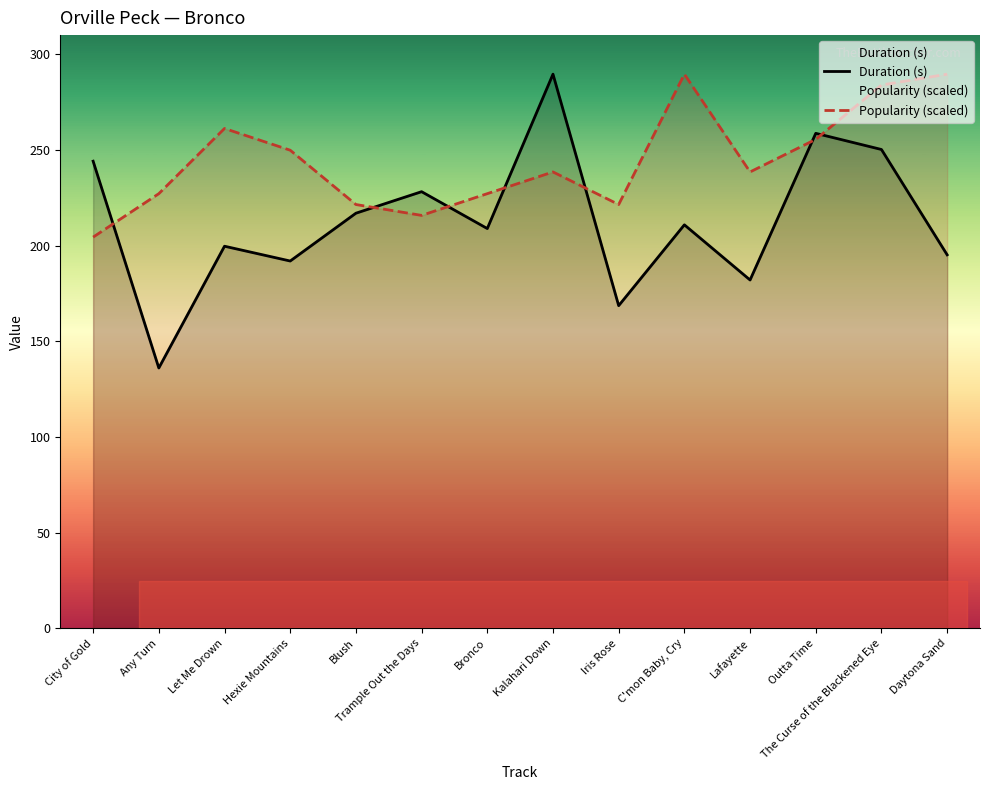

What is the spread (max minus min) of values at Kalahari Down?

51.1